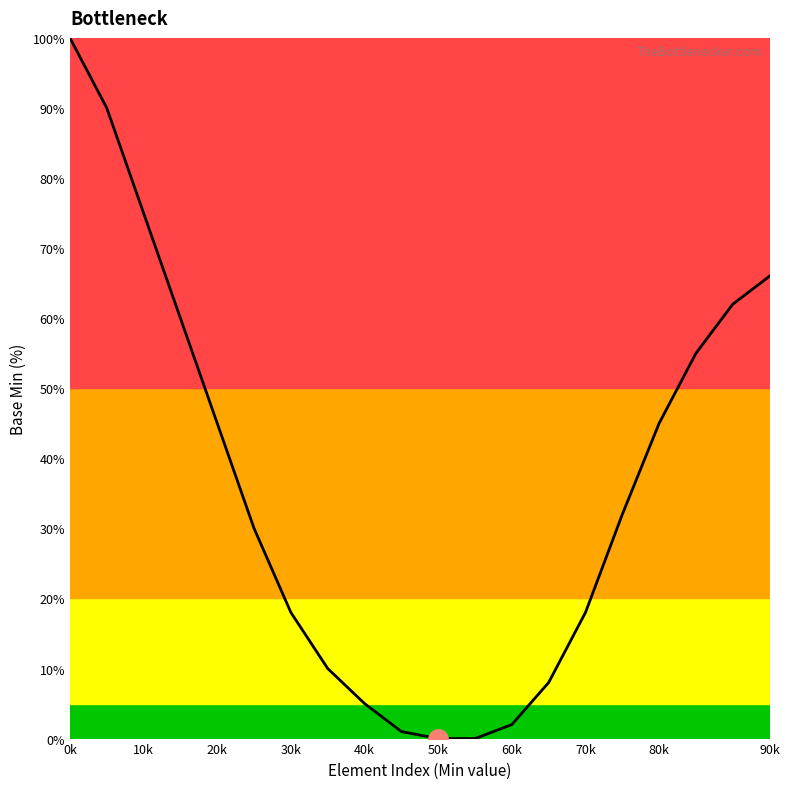

Reading left to right, extract all data points from this chart.

100	90	75	60	45	30	18	10	5	1	0	0	2	8	18	32	45	55	62	66